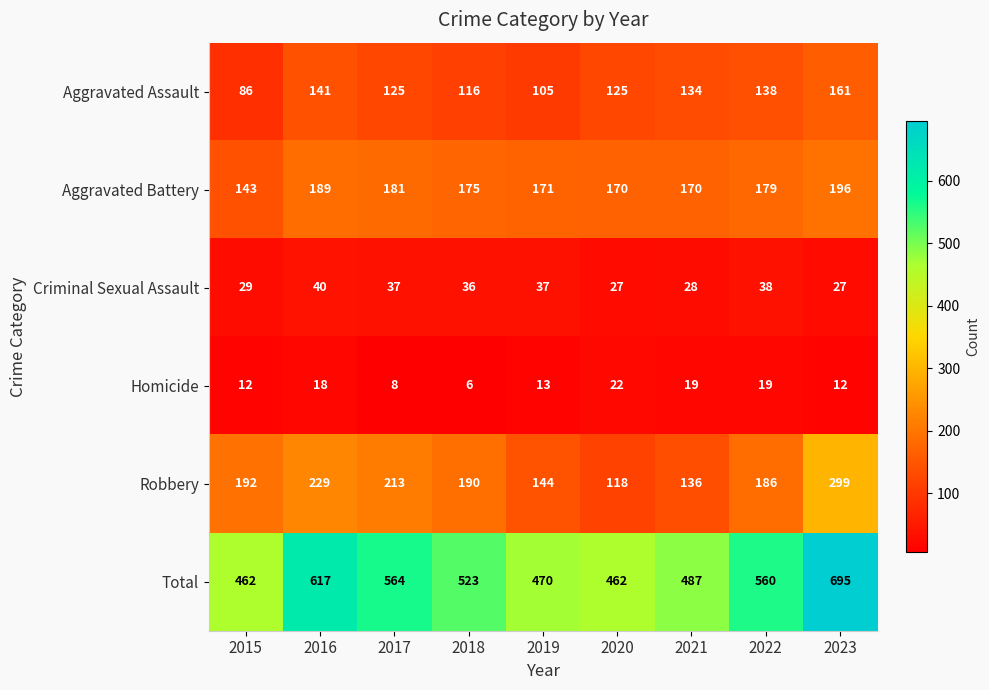

What is the difference between the maximum and minimum values in the Aggravated Battery series?

53